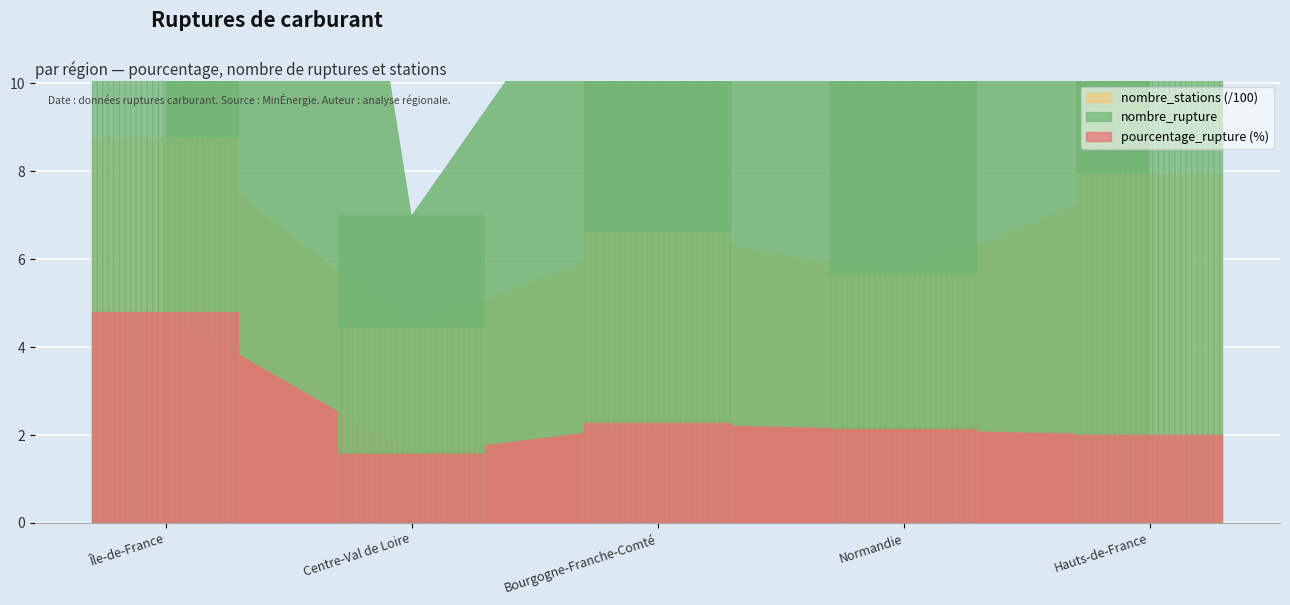

List the series in order of their overall mean, lowest first.

pourcentage_rupture, nombre_stations, nombre_rupture